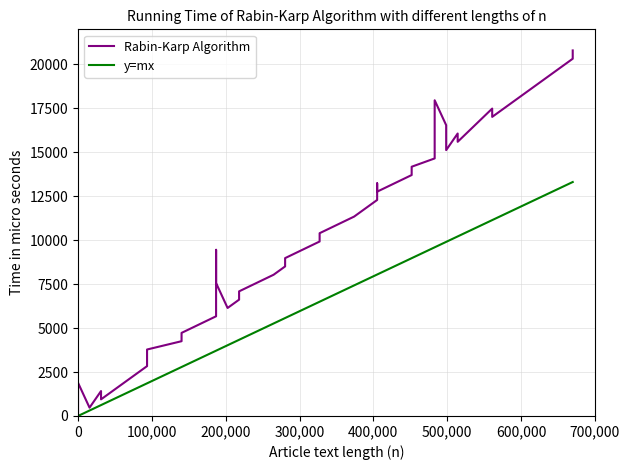

What is the value of the y=mx point at the 4th from the left?

619.2